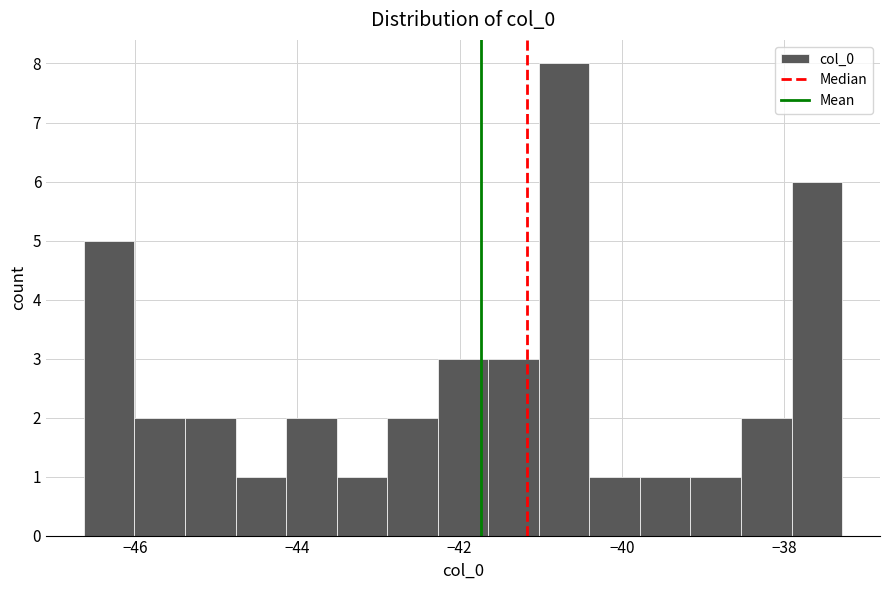

Read against the x-axis, roughly where is the centre of the tallest bar?

-40.8